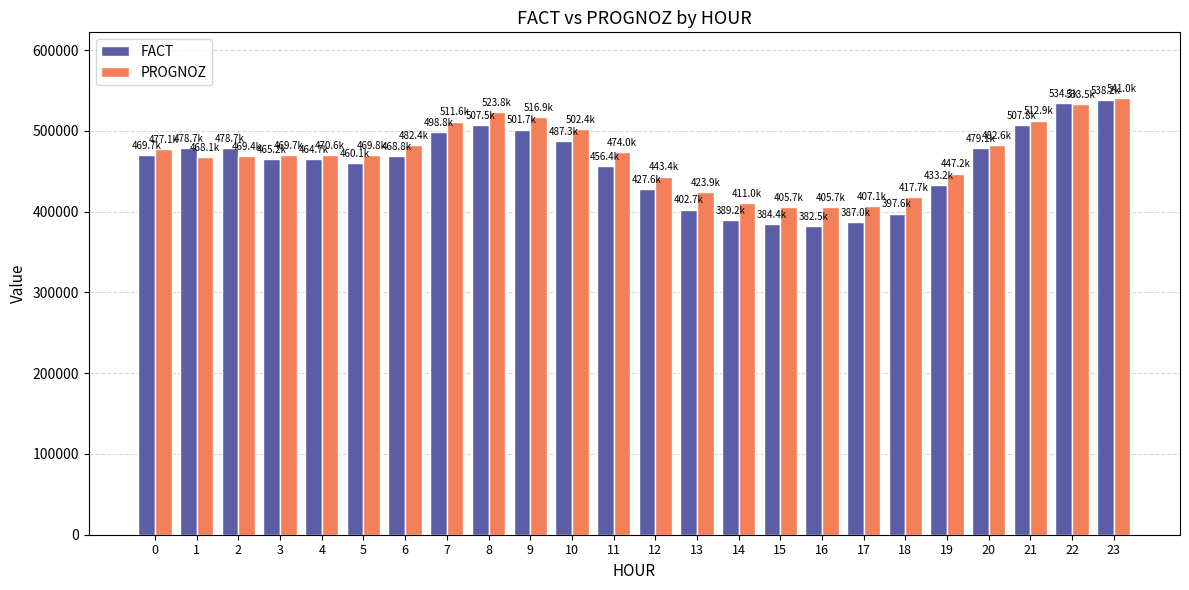

The value of FACT at 12 is 625294.9. True or false?

False